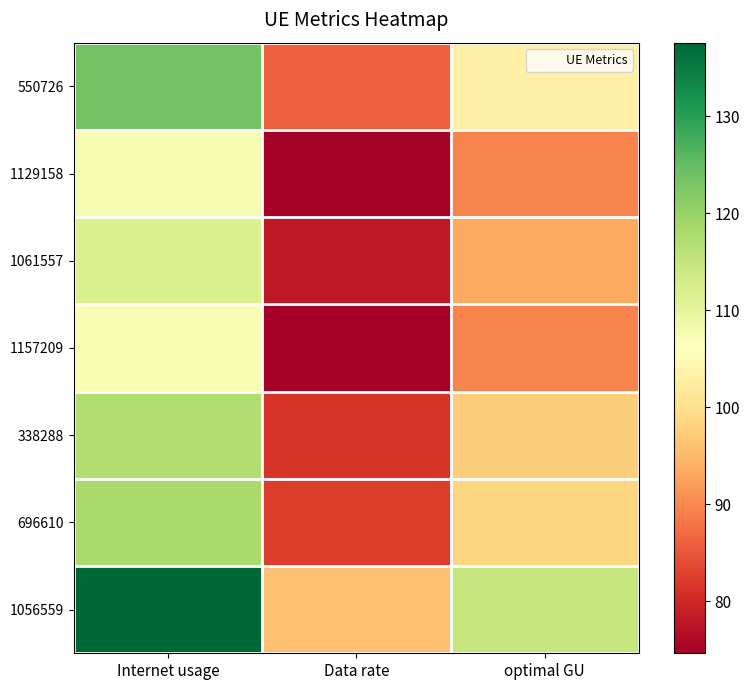

At how many categories does at least one series exceed 94?

3